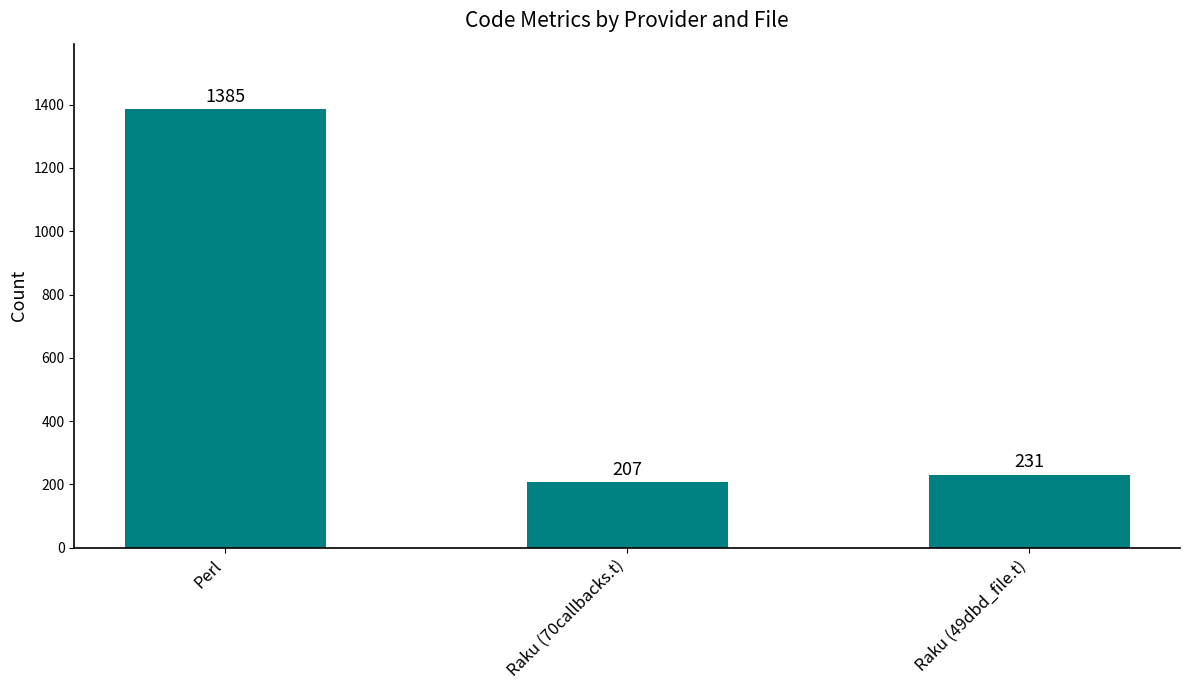

Approximately how many times larger is the value at Raku (49dbd_file.t) compared to Perl?

0.2